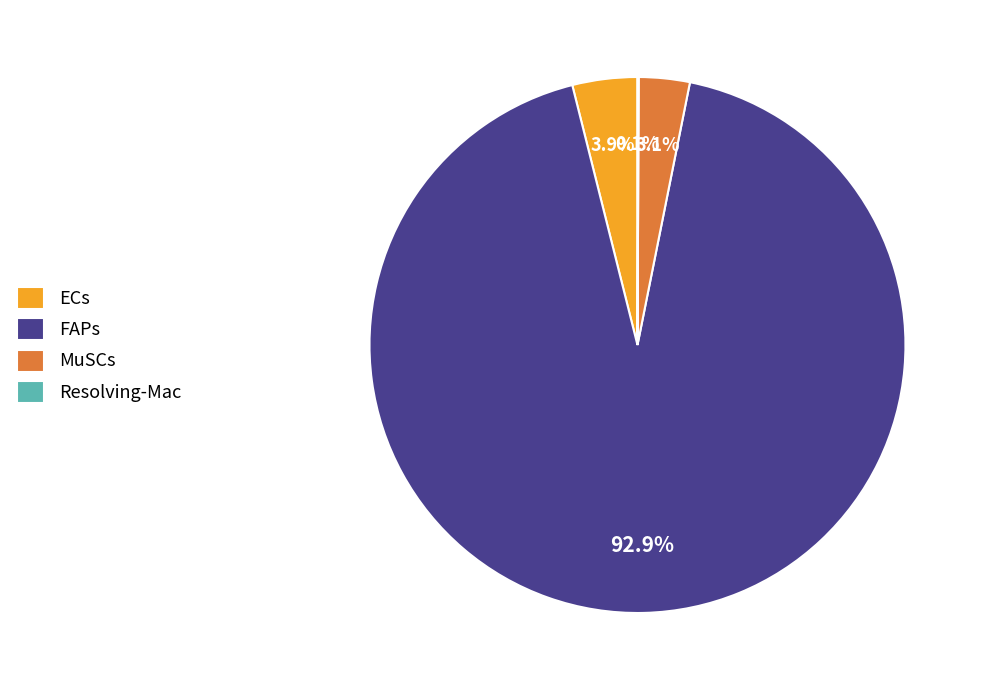

What is the majority slice?

FAPs